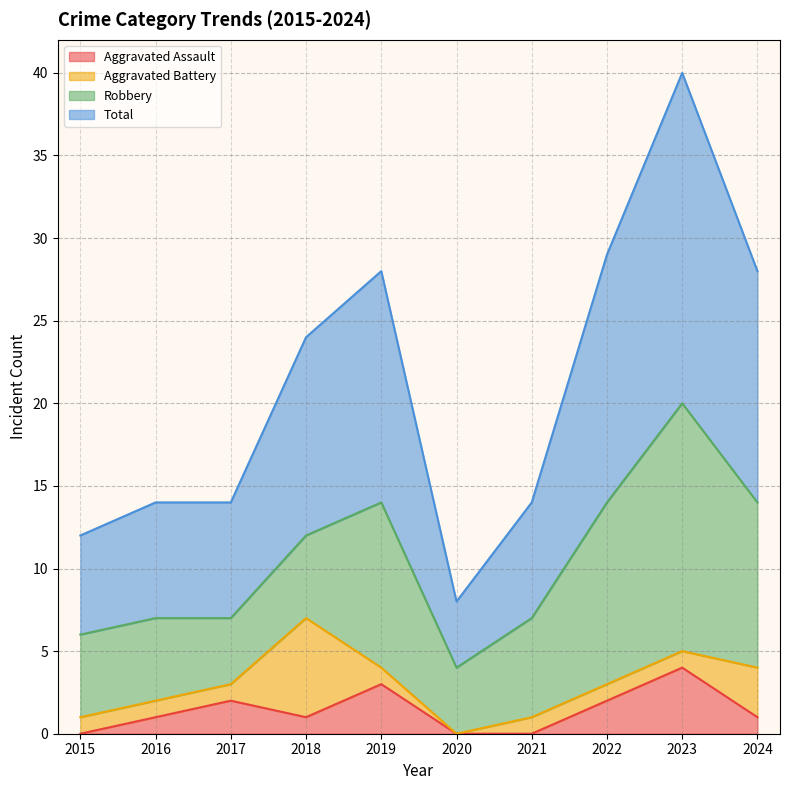

True or false: Aggravated Assault and Total intersect in this chart.

False